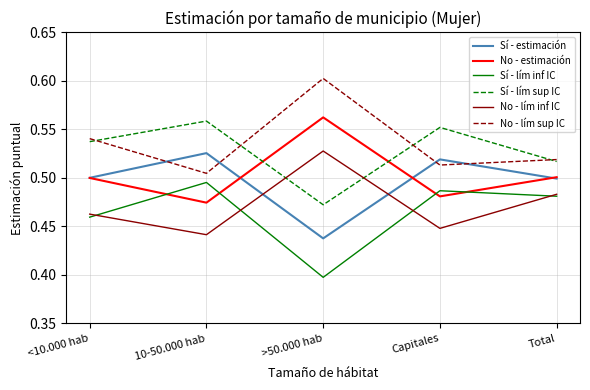

What is the difference between the highest and lowest values at <10.000 hab?

0.1